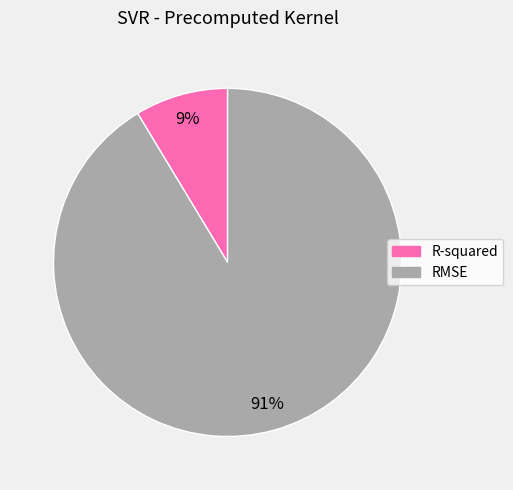

What is the smallest slice in the pie chart?

R-squared